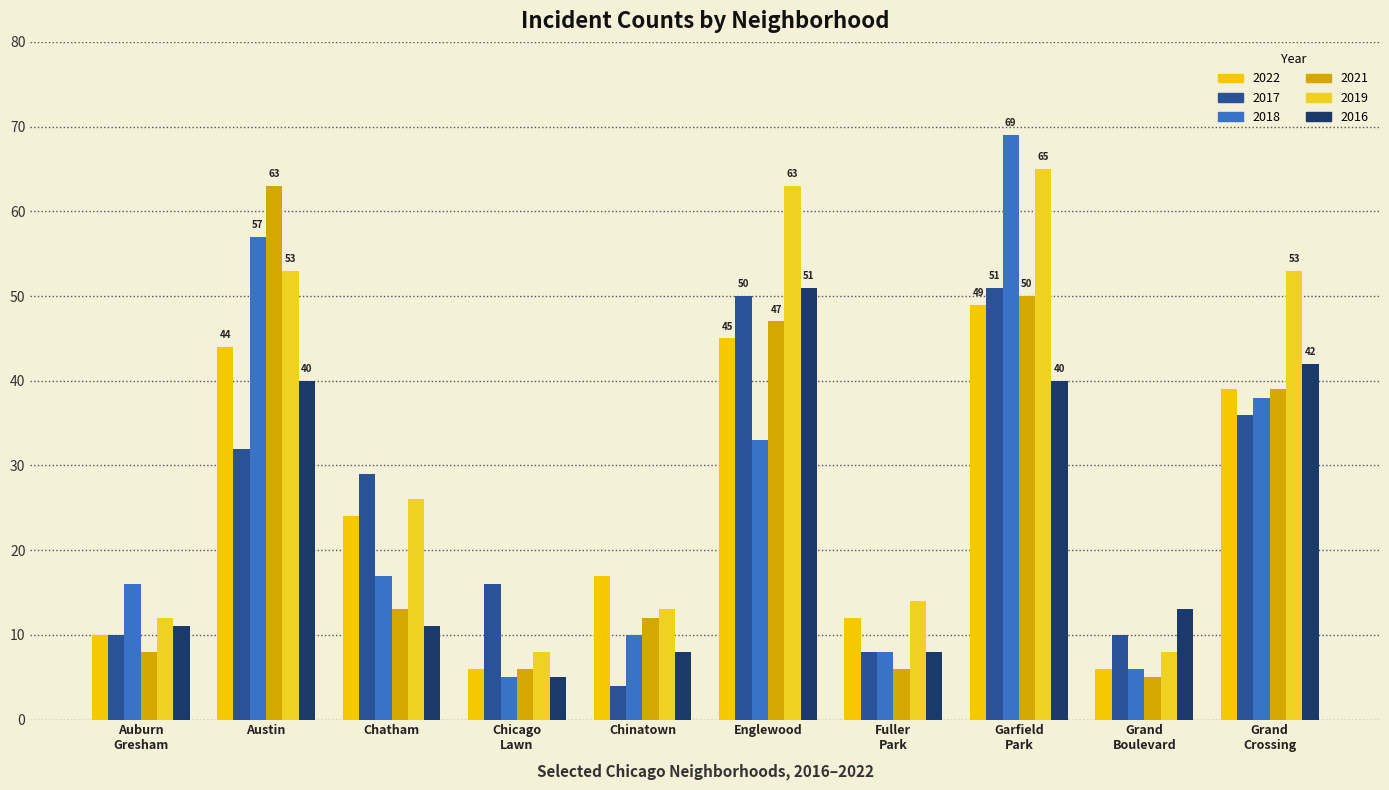

What is the sum of the 2021 values at Chicago
Lawn and Fuller
Park?

12